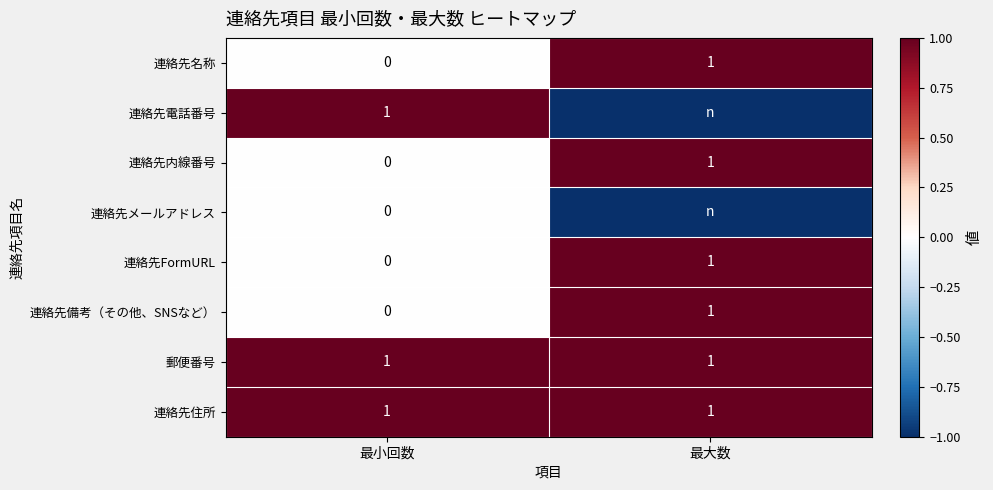

What is the spread (max minus min) of values at 最小回数?

1